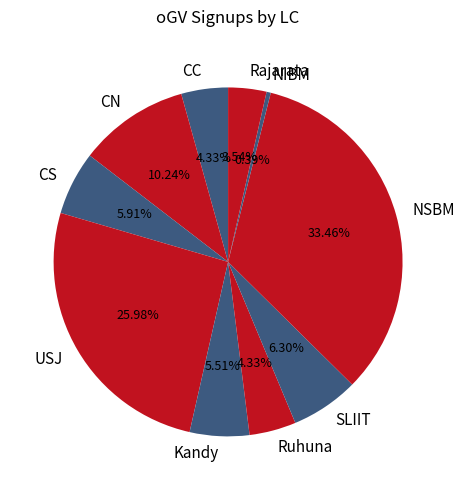

Combined, what portion of the pie is USJ and NSBM?

59.4%